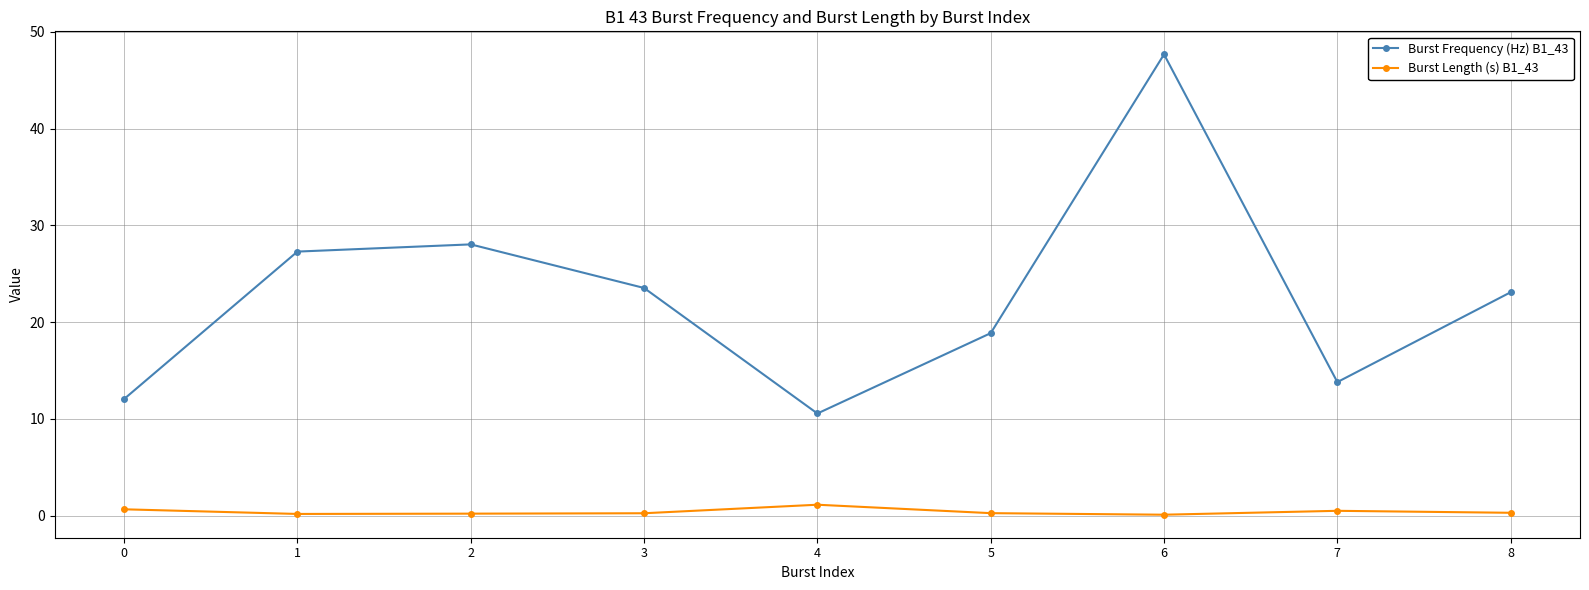

Which series has the largest range (max minus min)?

Burst Frequency (Hz) B1_43